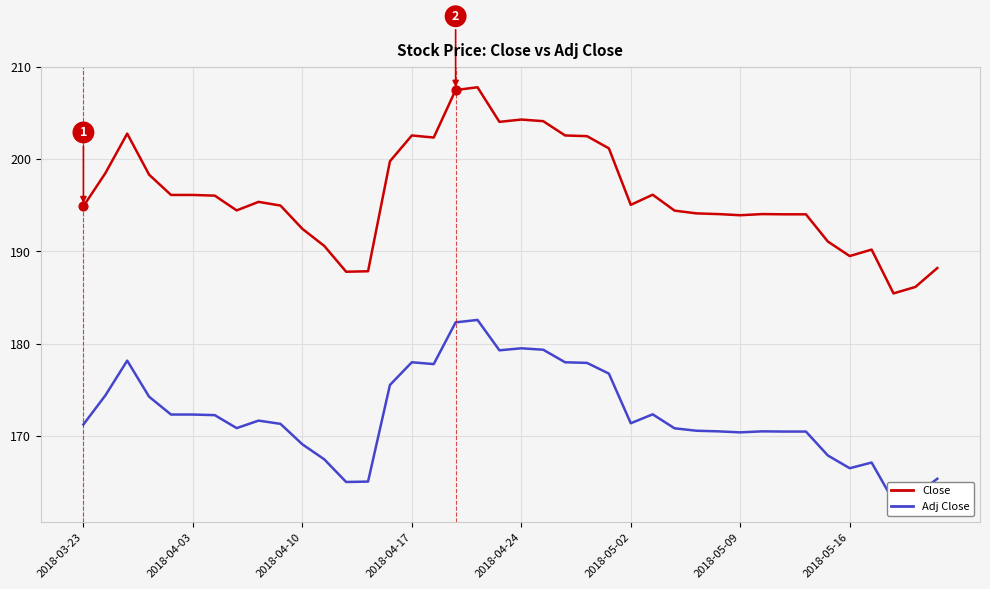

What are all the series names shown in the legend?

Close, Adj Close